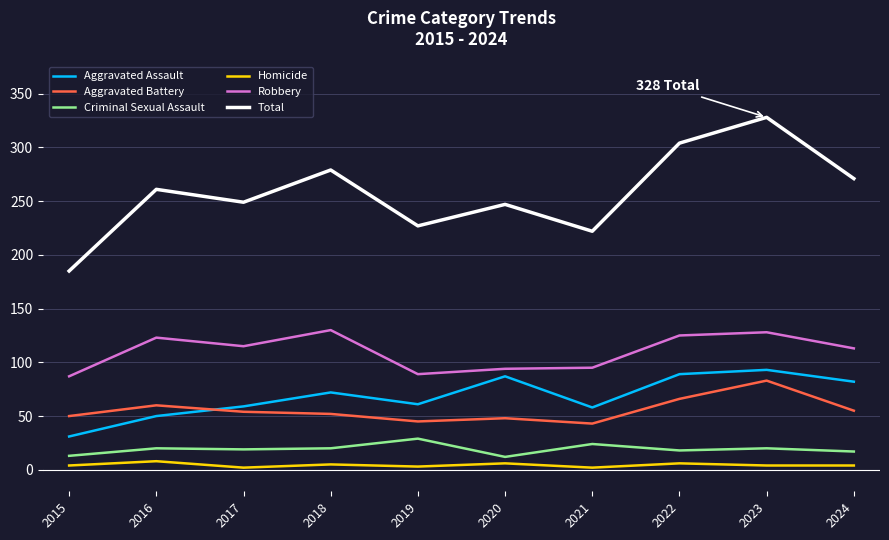

What is the maximum value for Criminal Sexual Assault?

29